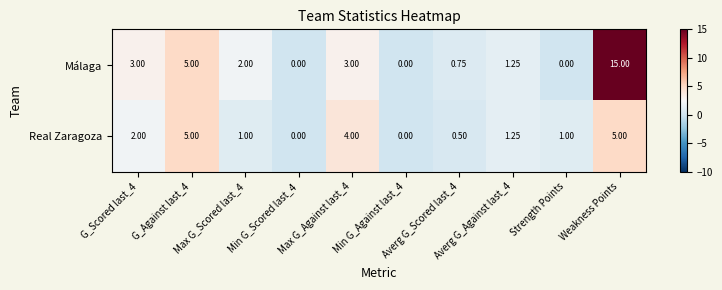

Which series has the widest spread of values?

Málaga